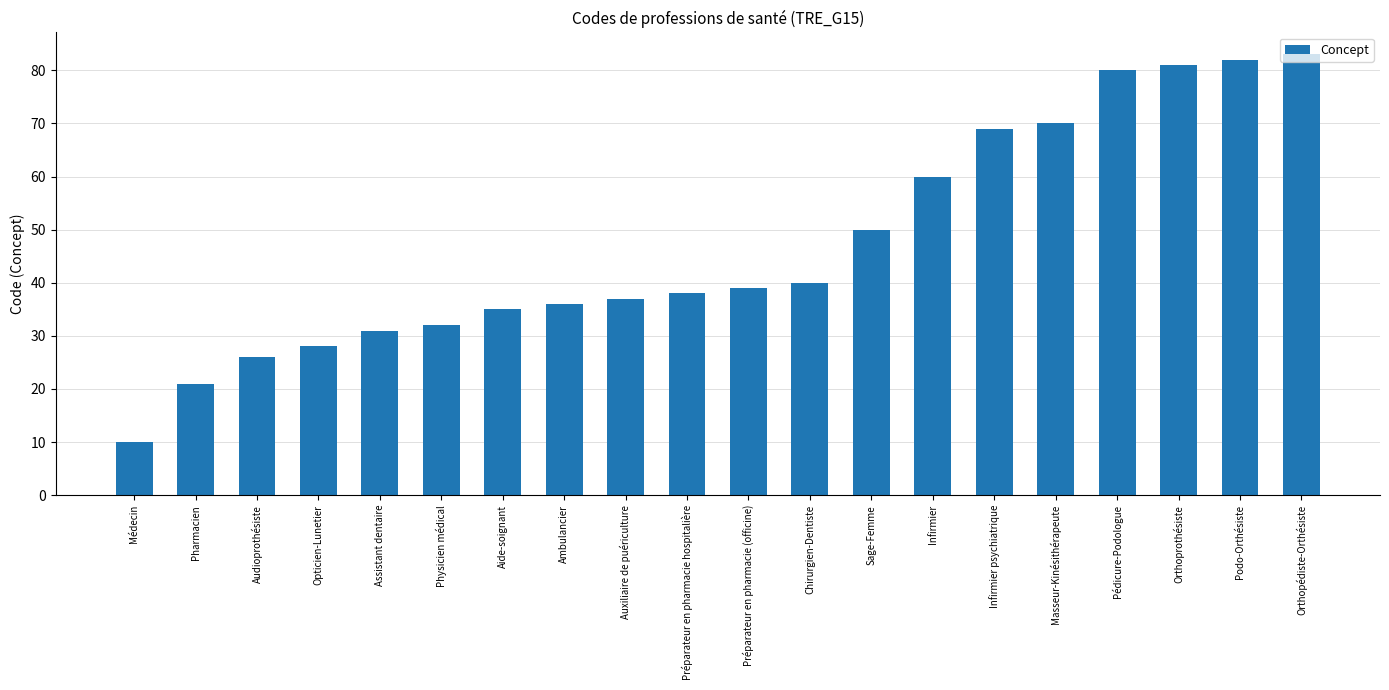

List the labels in order of value, smallest first.

Médecin, Pharmacien, Audioprothésiste, Opticien-Lunetier, Assistant dentaire, Physicien médical, Aide-soignant, Ambulancier, Auxiliaire de puériculture, Préparateur en pharmacie hospitalière, Préparateur en pharmacie (officine), Chirurgien-Dentiste, Sage-Femme, Infirmier, Infirmier psychiatrique, Masseur-Kinésithérapeute, Pédicure-Podologue, Orthoprothésiste, Podo-Orthésiste, Orthopédiste-Orthésiste